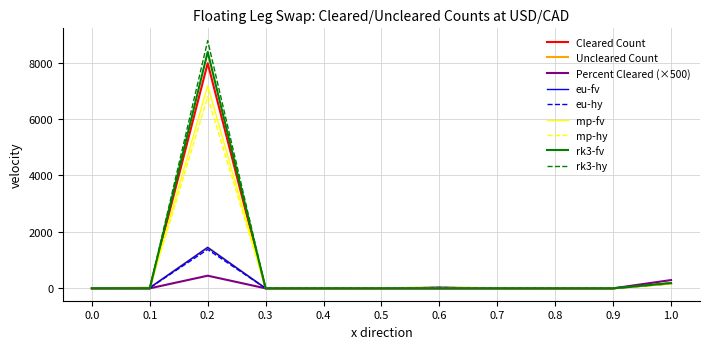

Does the chart display data point markers on the line(s)?

No